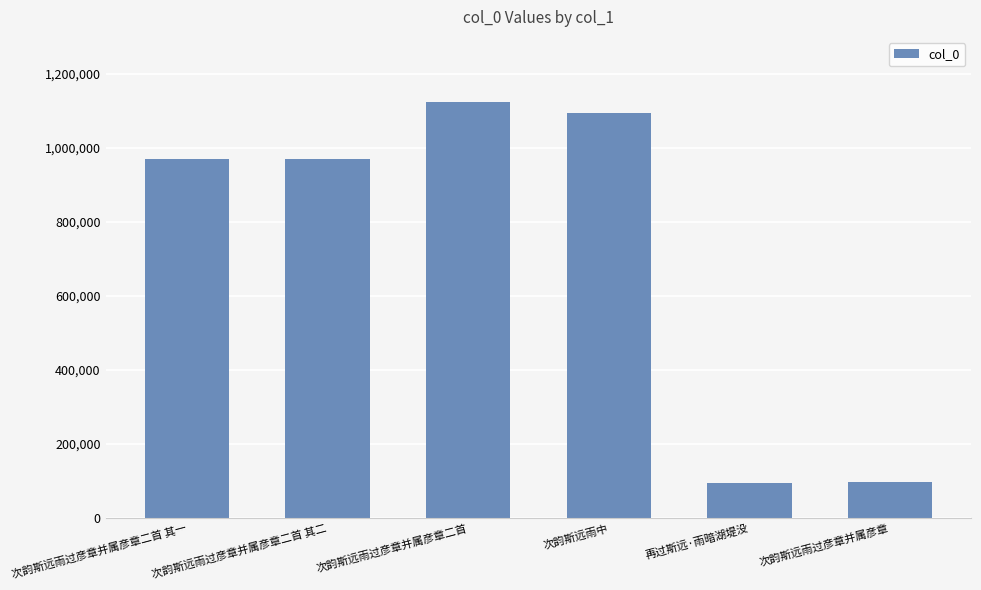

Count the number of data series in this chart.

1